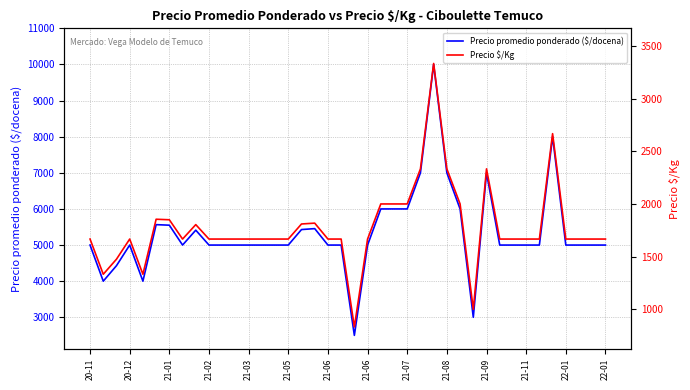

What is the difference between the maximum and minimum values in the Precio promedio ponderado ($/docena) series?

7500